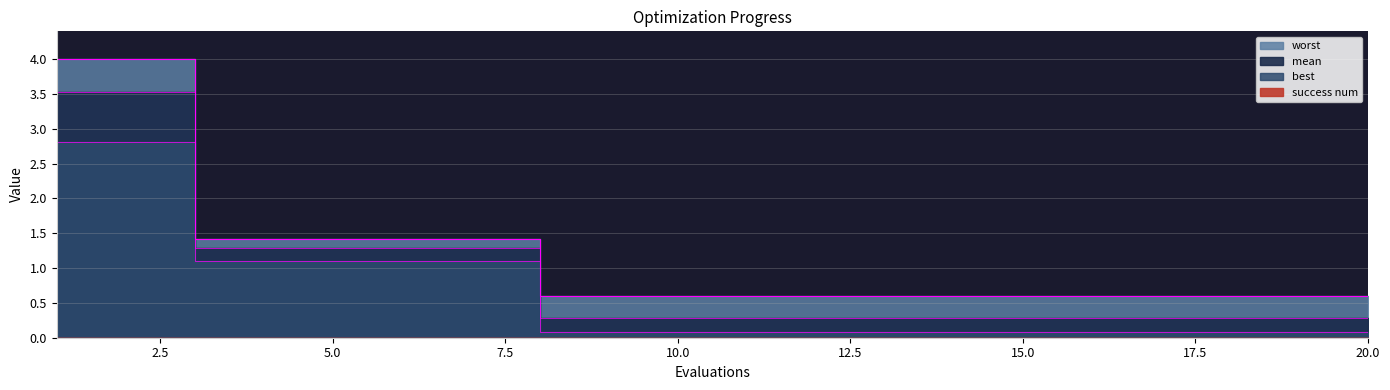

The value of best at 10 is 0.1. True or false?

True